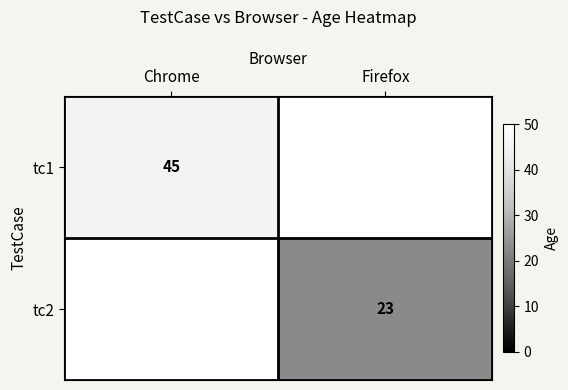

At which category does the chart reach its peak across all series?

Chrome